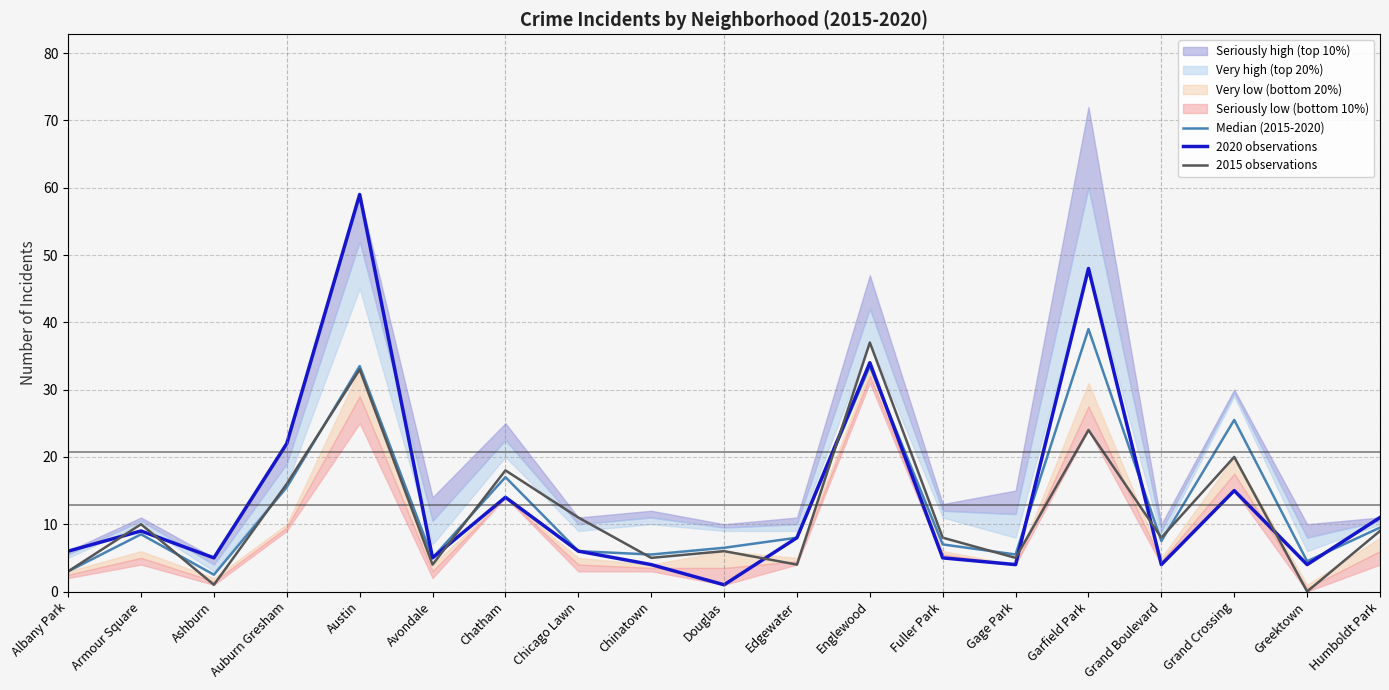

Is the value of 2015 observations at Armour Square greater than the value of 2020 observations at Chicago Lawn?

Yes